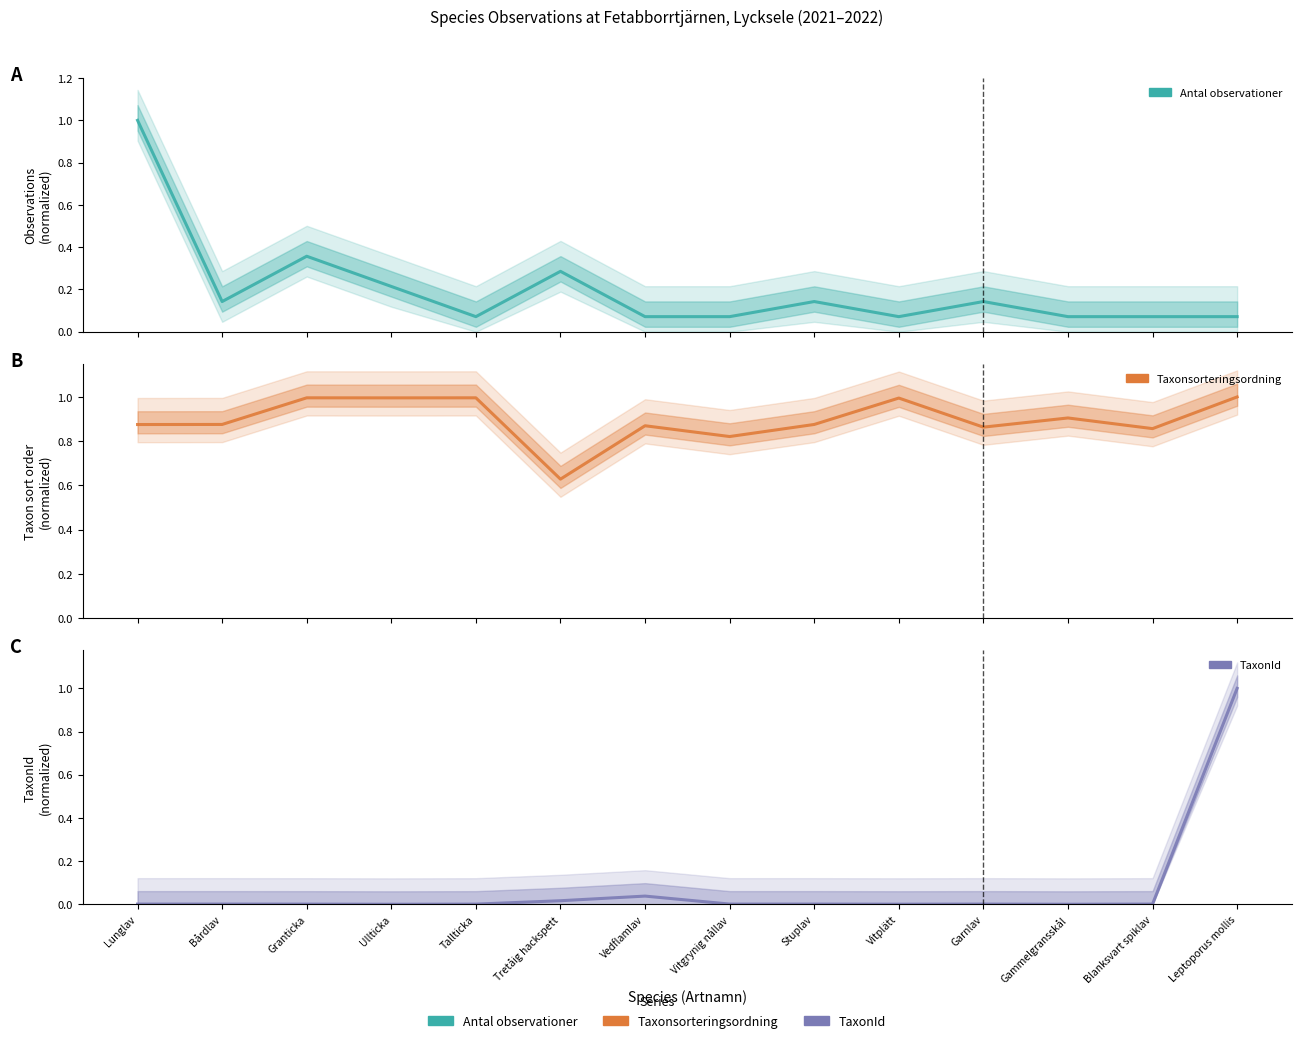

Which series ends up on top after the final intersection of Taxonsorteringsordning and Antal observationer?

Taxonsorteringsordning